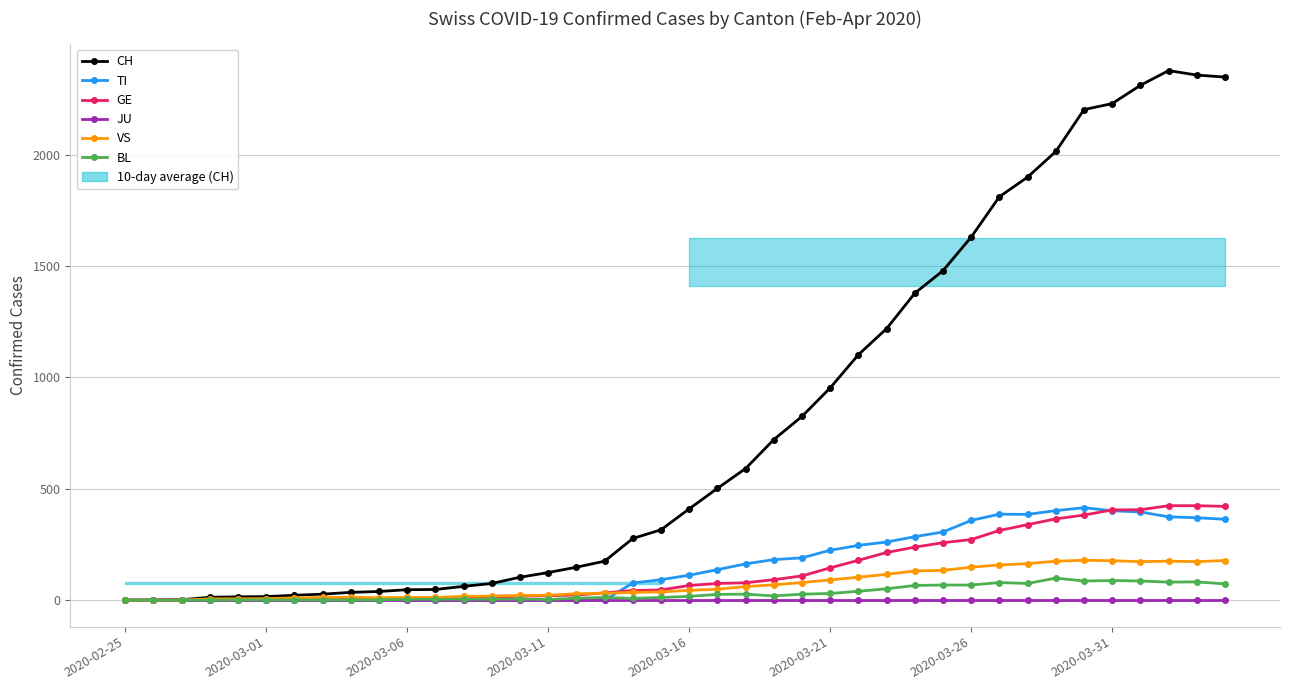

What value does the CH series have at 27, to the nearest 50?

1200